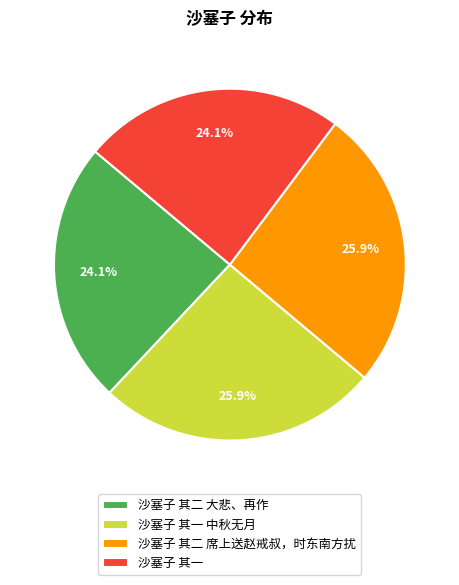

Combined, what portion of the pie is 沙塞子 其一 and 沙塞子 其二 席上送赵戒叔，时东南方扰?

50.0%